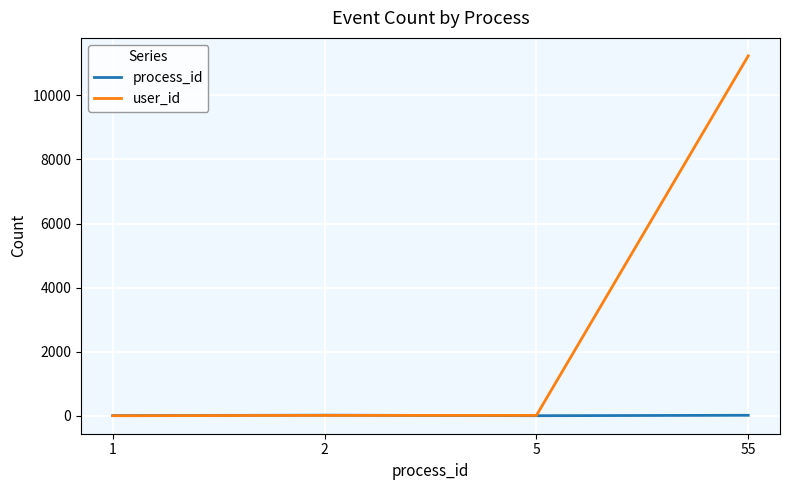

What is the highest value of the user_id series?

11231